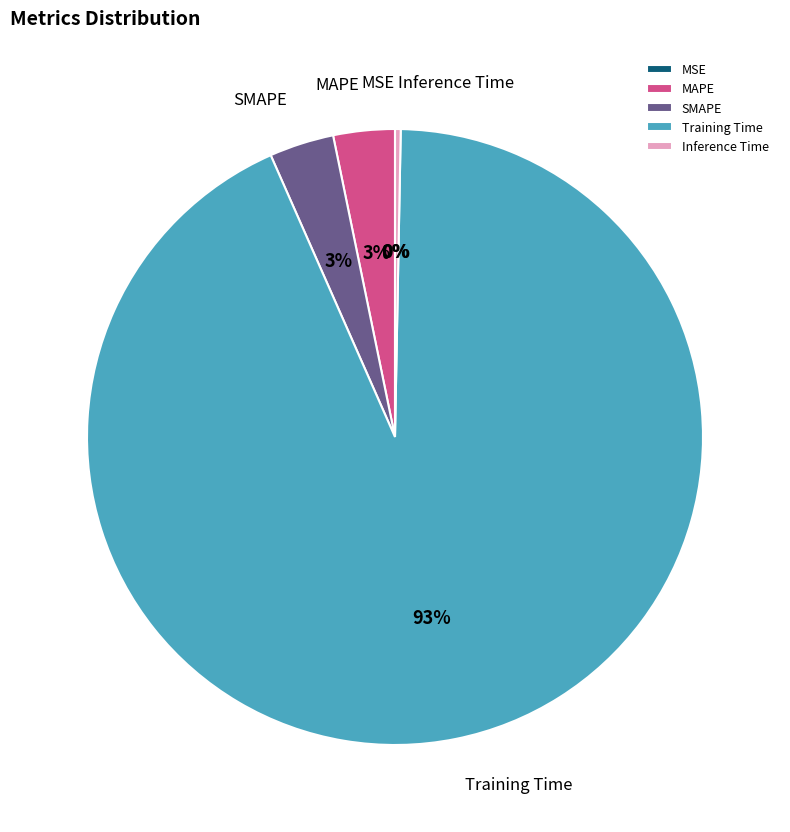

Which slice represents more than half of the pie?

Training Time